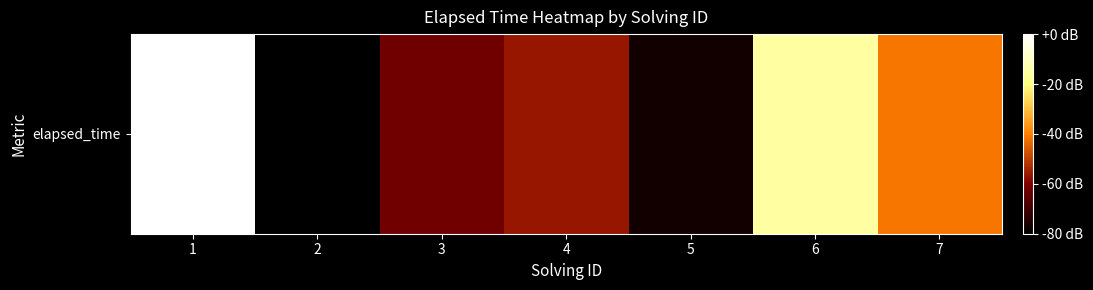

Rank the categories by value from lowest to highest.

2, 5, 3, 4, 7, 6, 1